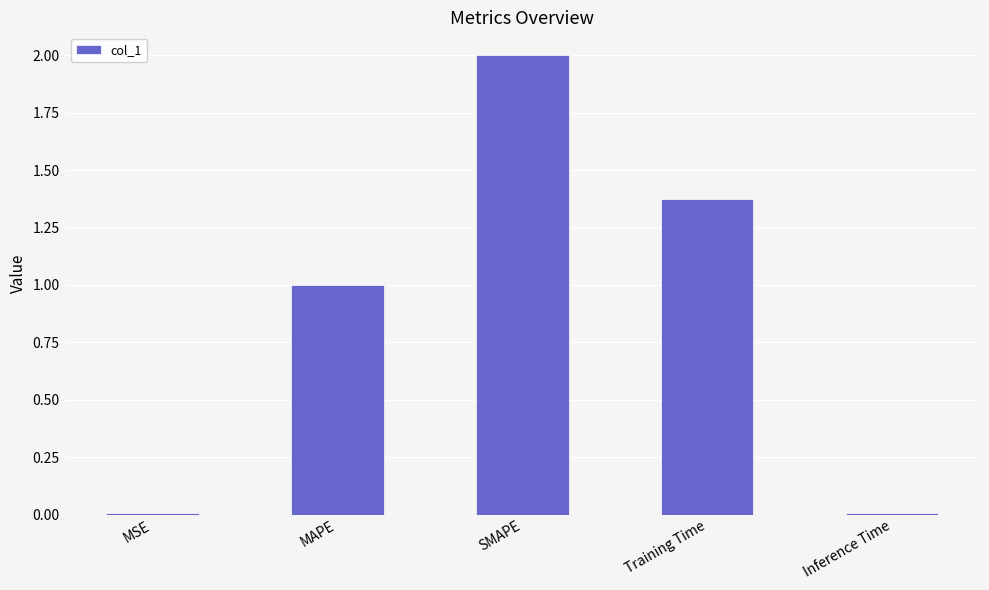

True or false: the data shows 0.0 at Inference Time.

True